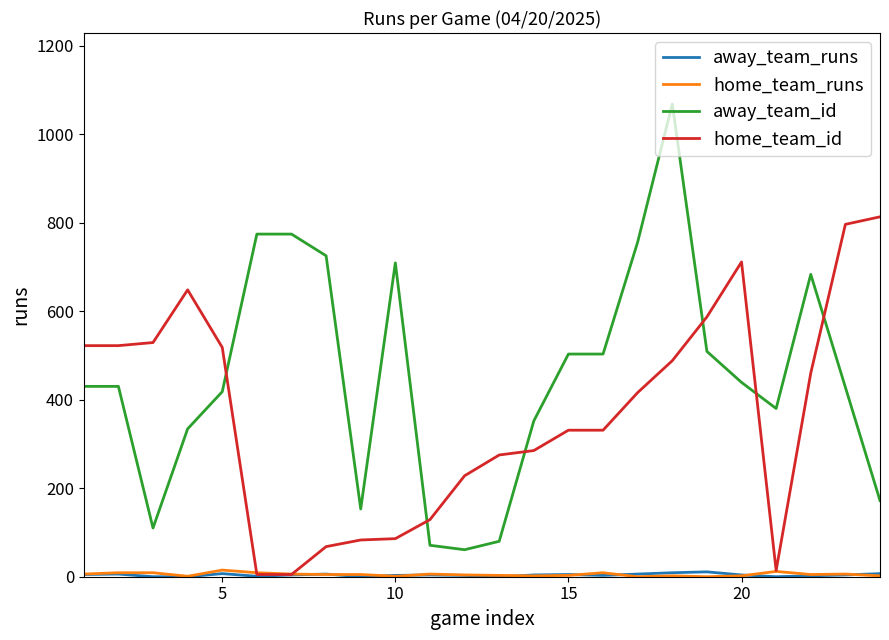

What is the difference between the second highest and second lowest values in the home_team_runs series?

12